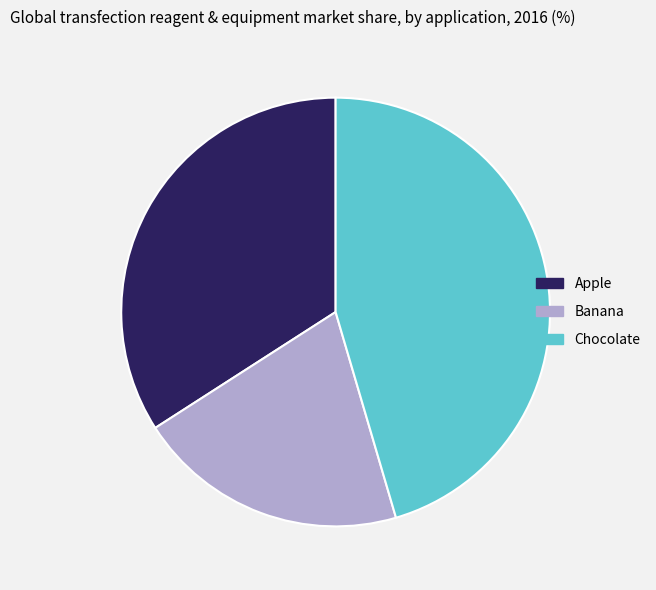

Is it true that Banana is 14% of the pie?

False